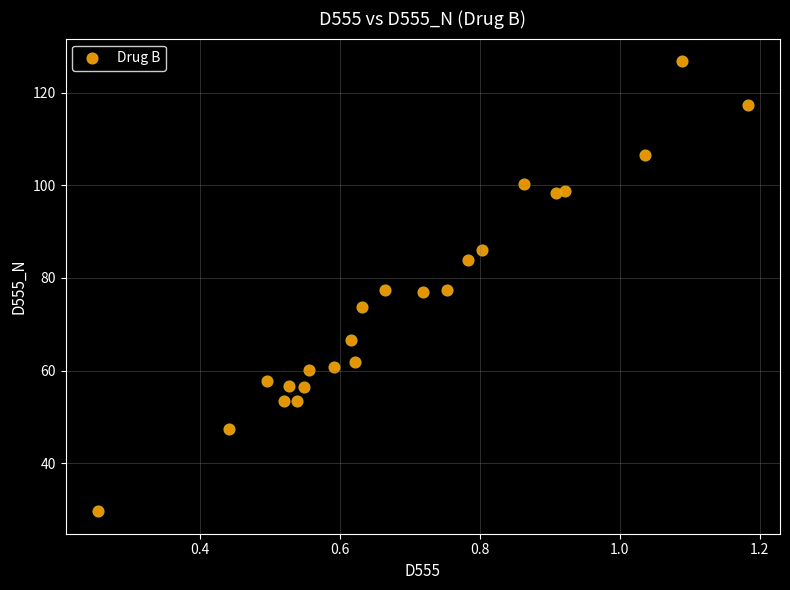

What is the range of Y values (max minus min)?

97.2